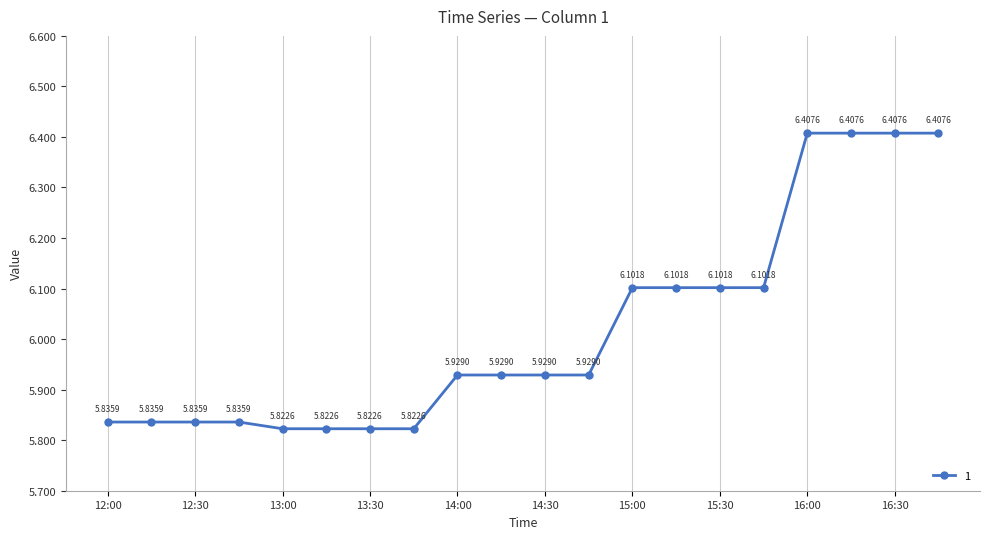

What is the sum of all values?

120.4